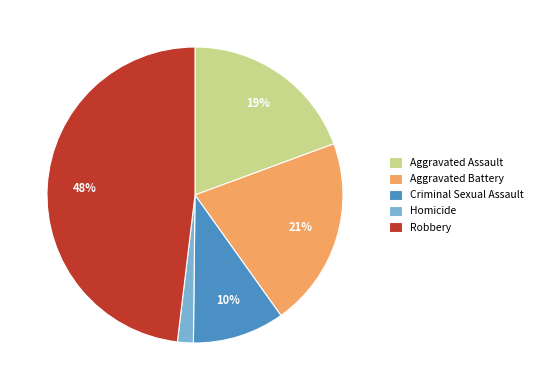

The Aggravated Assault slice represents 19% of the pie. True or false?

True